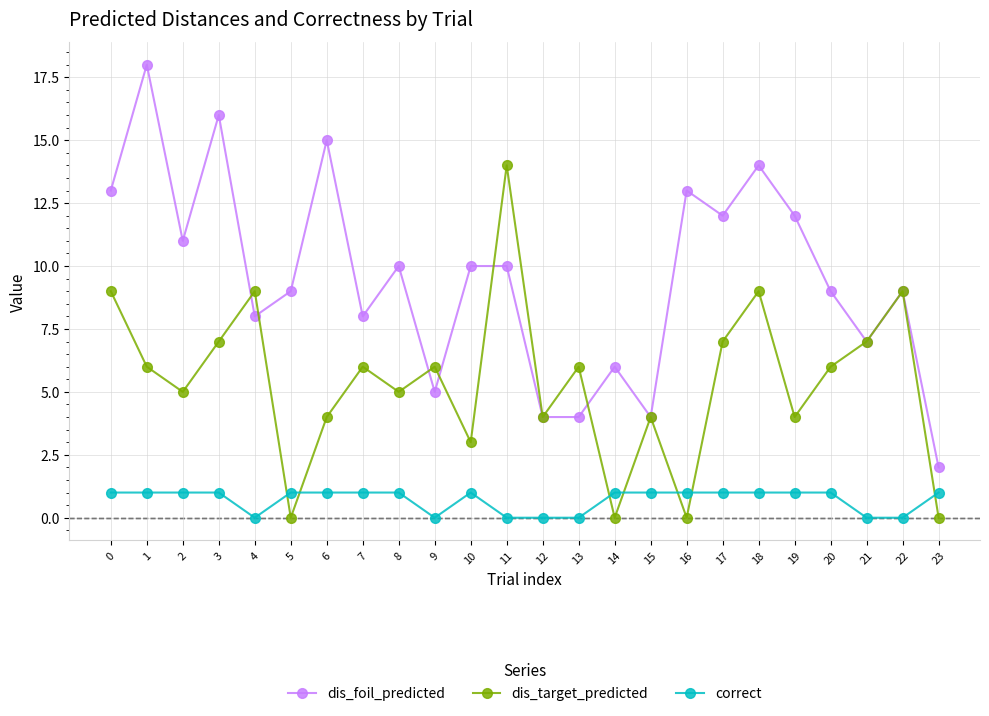

Reading right to left, transcribe all the data shown in this chart.

dis_foil_predicted: 23=2	22=9	21=7	20=9	19=12	18=14	17=12	16=13	15=4	14=6	13=4	12=4	11=10	10=10	9=5	8=10	7=8	6=15	5=9	4=8	3=16	2=11	1=18	0=13
dis_target_predicted: 23=0	22=9	21=7	20=6	19=4	18=9	17=7	16=0	15=4	14=0	13=6	12=4	11=14	10=3	9=6	8=5	7=6	6=4	5=0	4=9	3=7	2=5	1=6	0=9
correct: 23=1	22=0	21=0	20=1	19=1	18=1	17=1	16=1	15=1	14=1	13=0	12=0	11=0	10=1	9=0	8=1	7=1	6=1	5=1	4=0	3=1	2=1	1=1	0=1